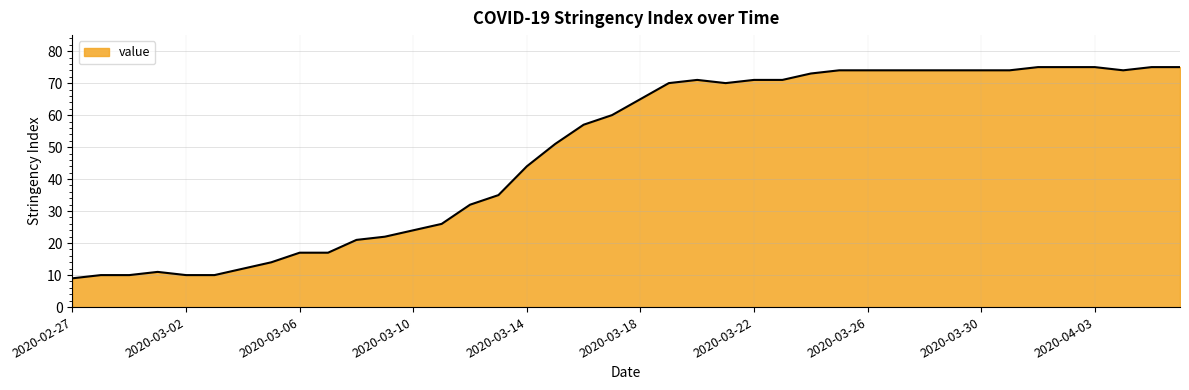

How many lines are shown in the chart?

1